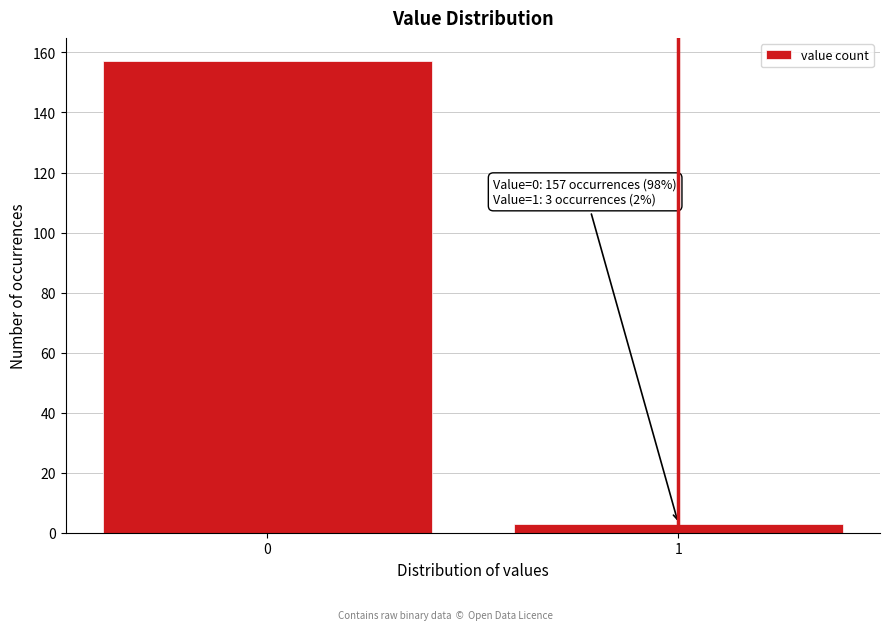

Reading left to right, transcribe all the data shown in this chart.

0=157	1=3